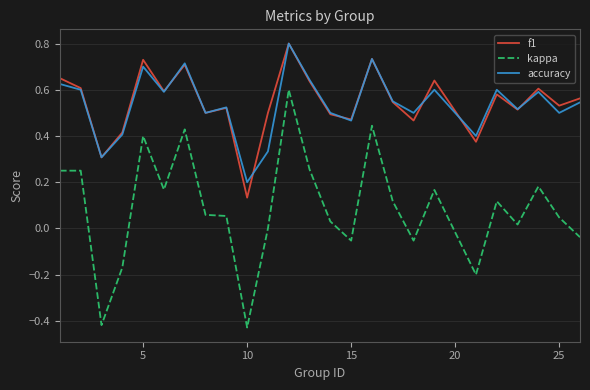

In accuracy, how many points are higher than both neighbors (excluding endpoints)?

8